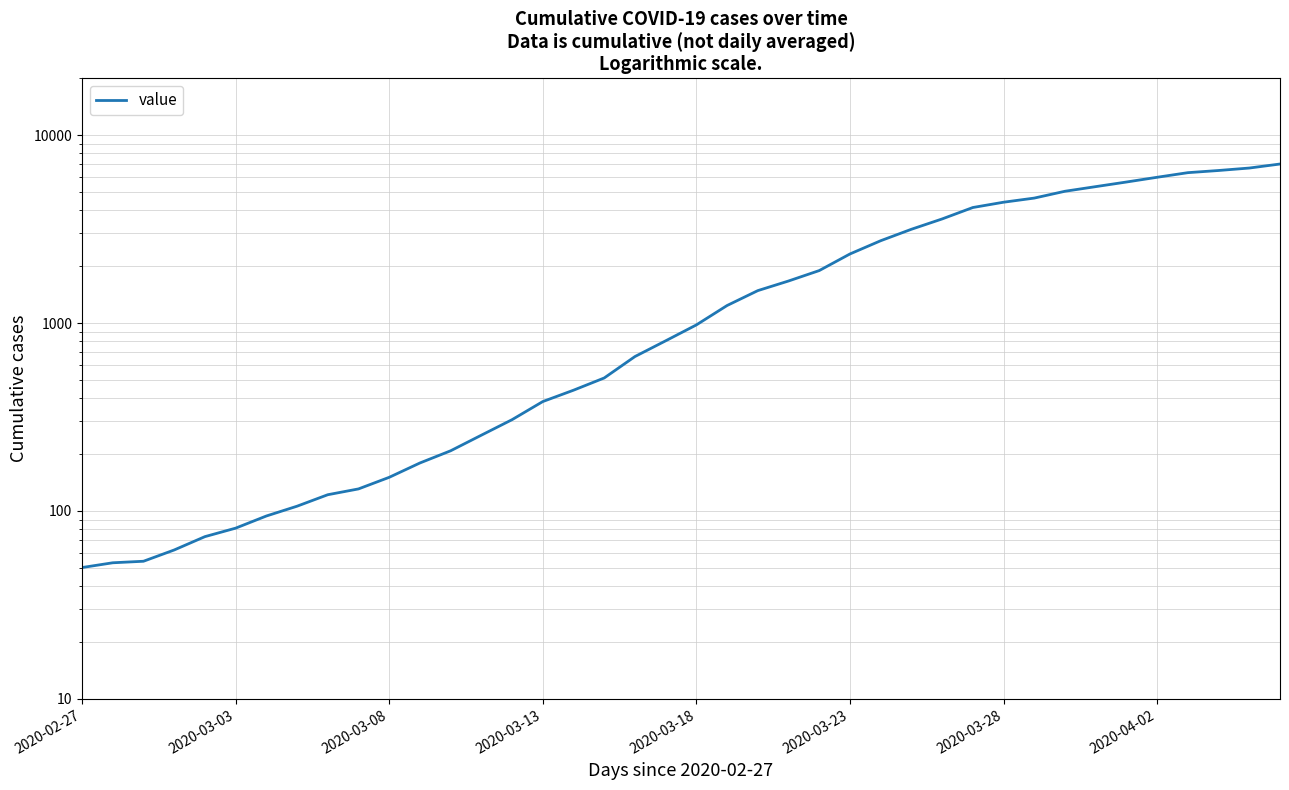

Which has a higher value, 30 or 2020-03-13?

30